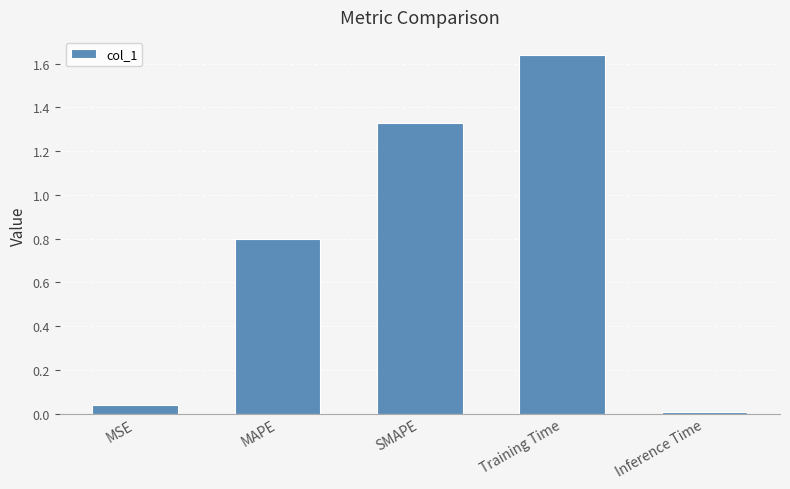

What is the label of the 5th bar from the right?

MSE